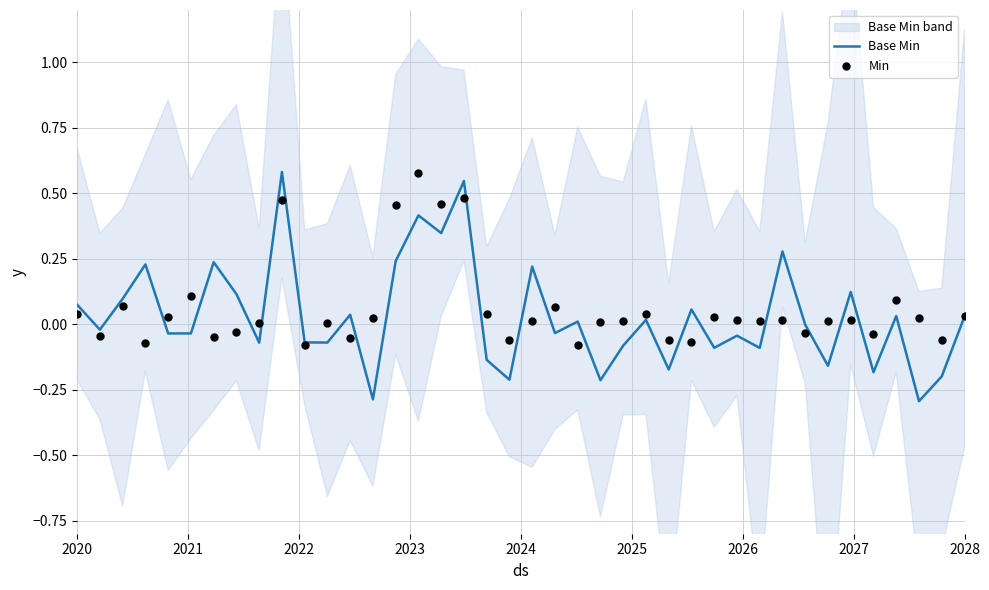

What is the lowest value of the Base Min series?

-0.3